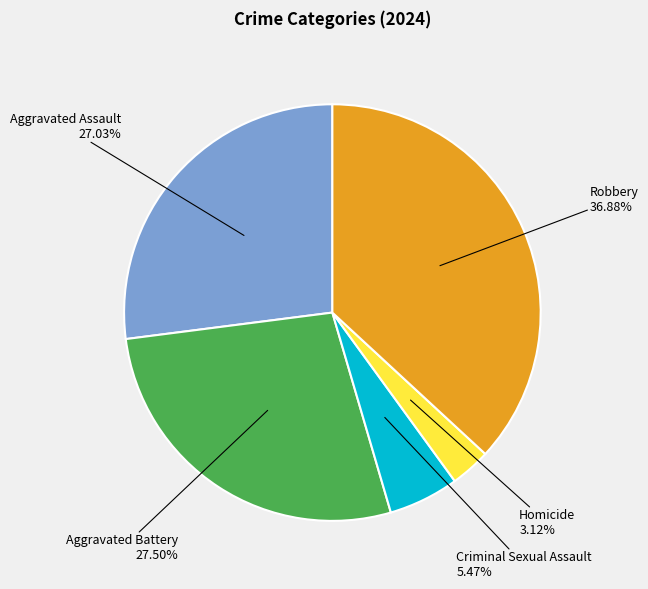

Is there any slice that represents more than half of the pie?

No